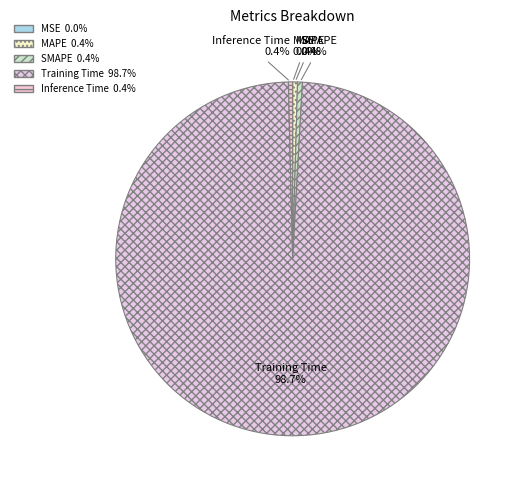

How much of the chart is everything except SMAPE?

99.6%